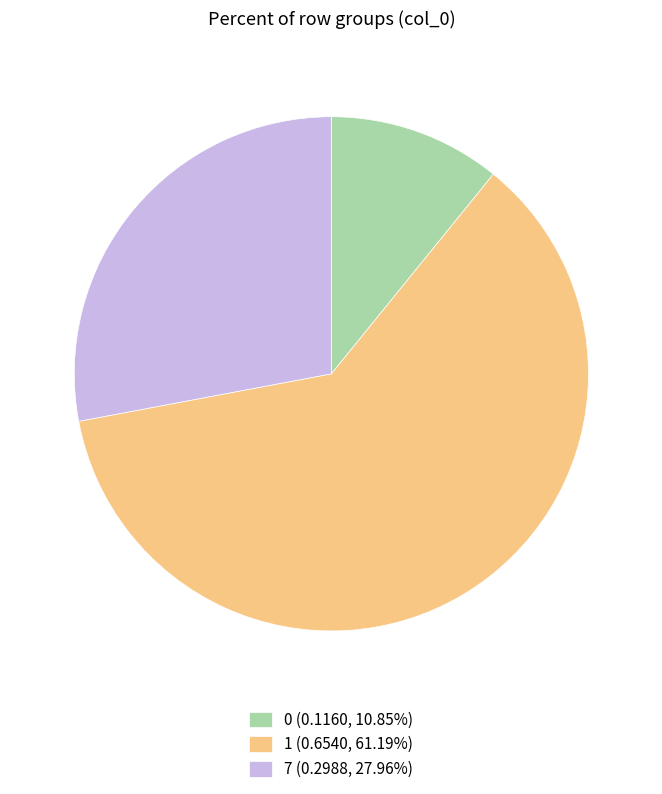

Is there any slice that represents more than half of the pie?

Yes